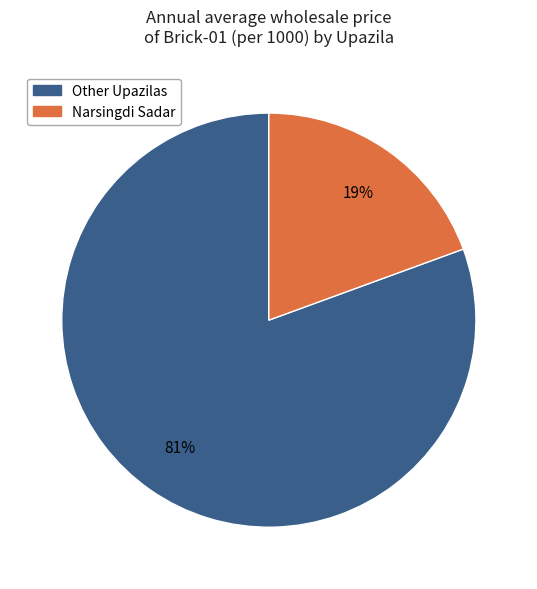

Count the number of slices in the pie.

2